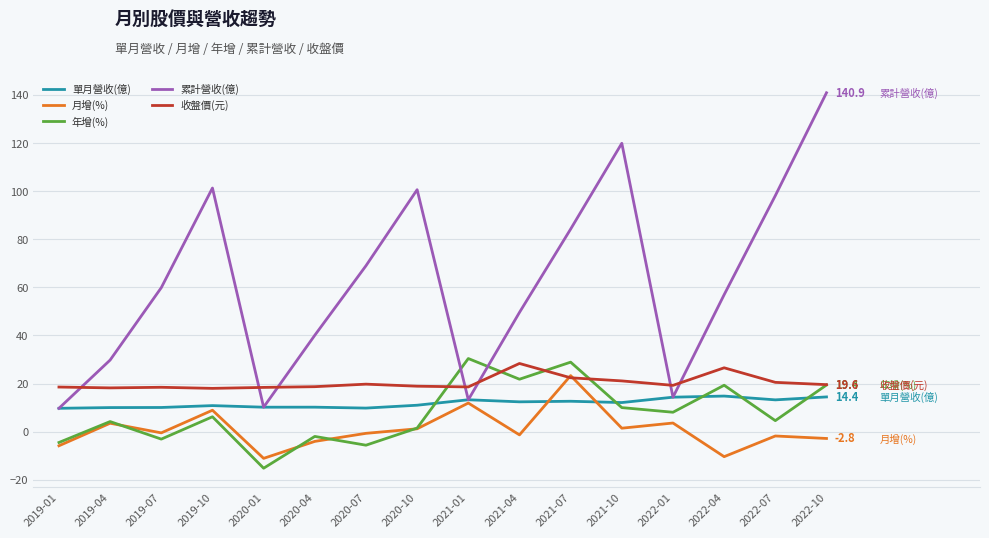

What are all the series names shown in the legend?

單月營收(億), 月增(%), 年增(%), 累計營收(億), 收盤價(元)